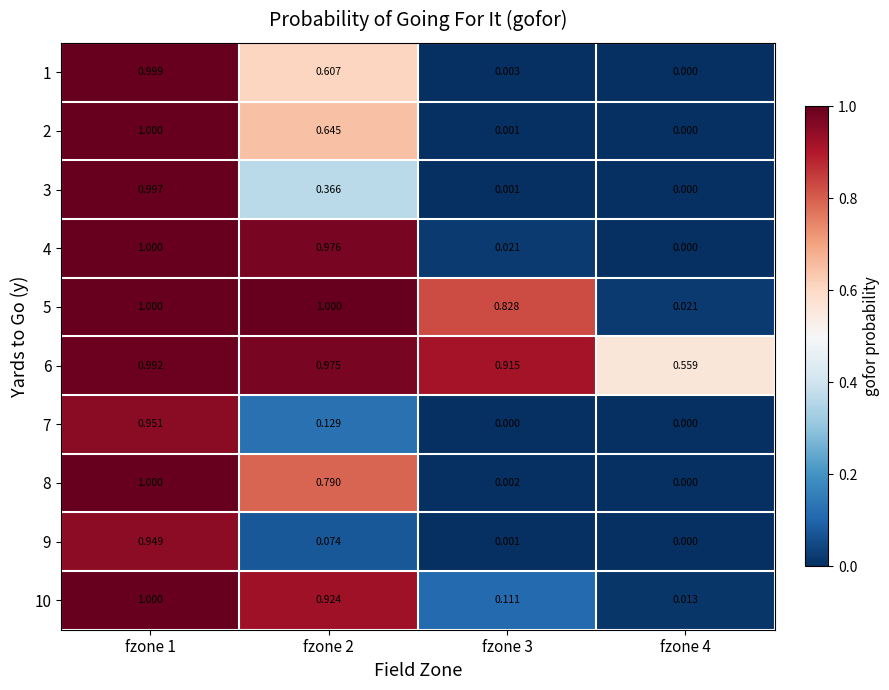

Is the value of 9 at fzone 2 greater than the value of 4 at fzone 4?

Yes